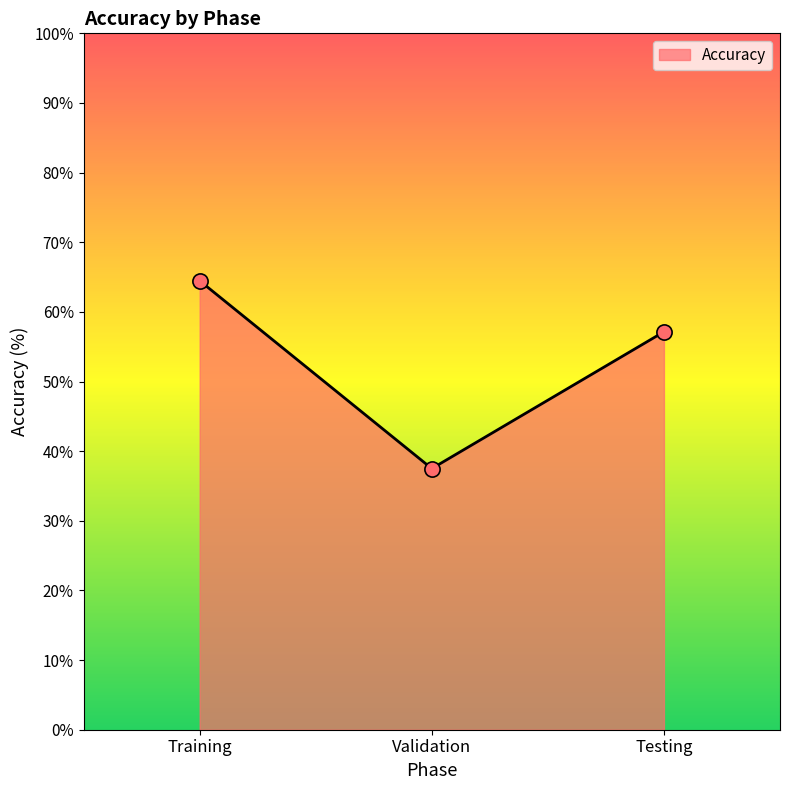

Between Training and Testing, which is larger?

Training